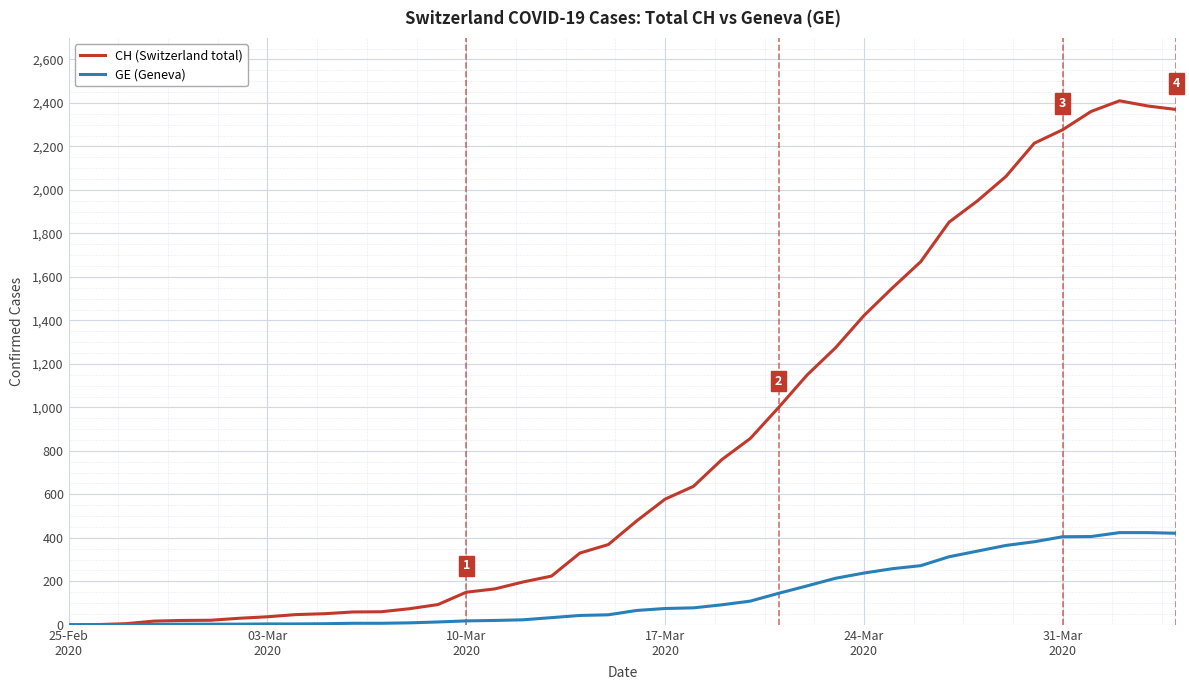

What is the highest value of the GE (Geneva) series?

424